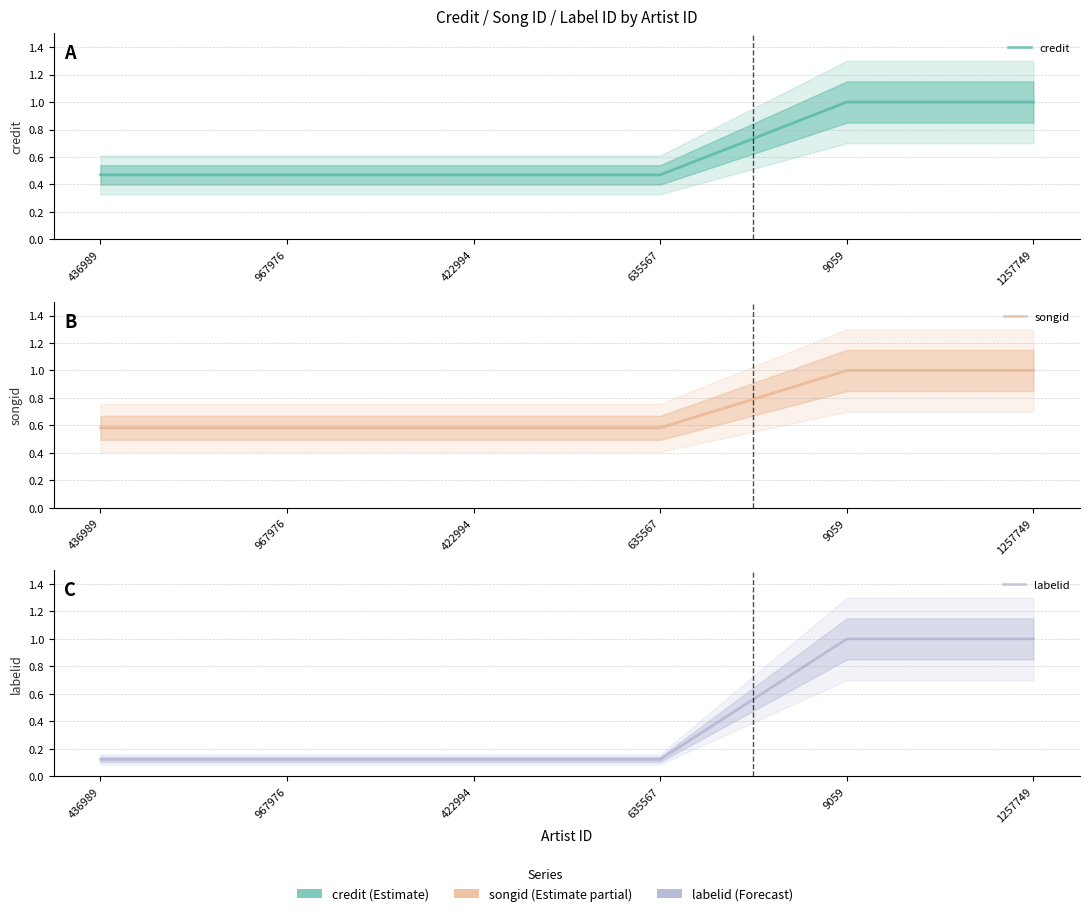

What is the lowest value of the labelid series?

0.1